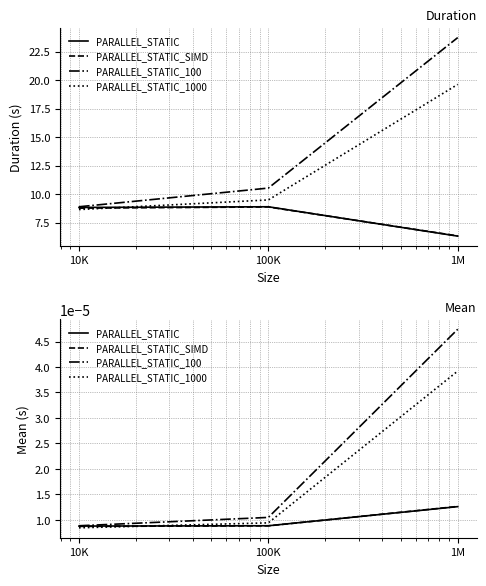

List the series in order of their peak value, highest first.

PARALLEL_STATIC_100, PARALLEL_STATIC_1000, PARALLEL_STATIC_SIMD, PARALLEL_STATIC